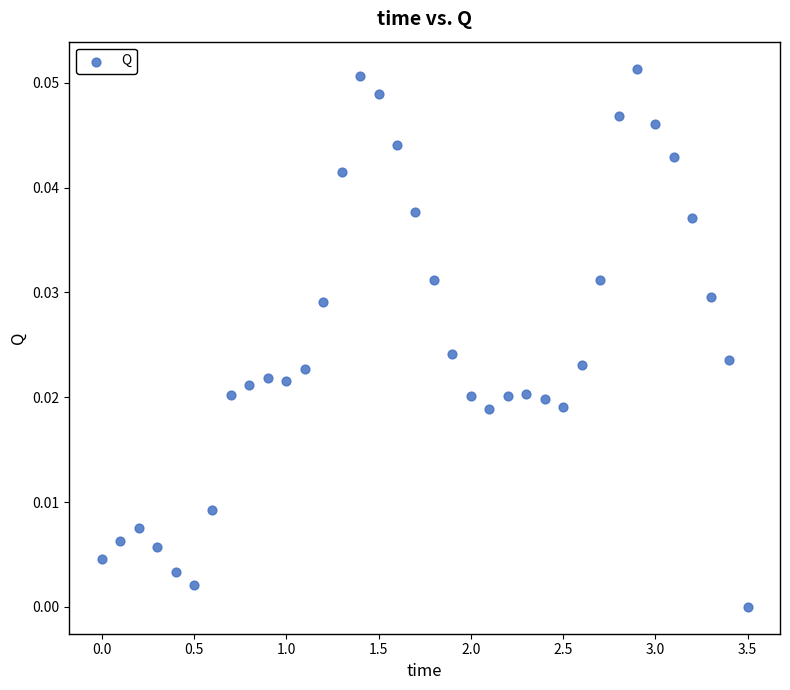

What is the range of X values (max minus min)?

3.5